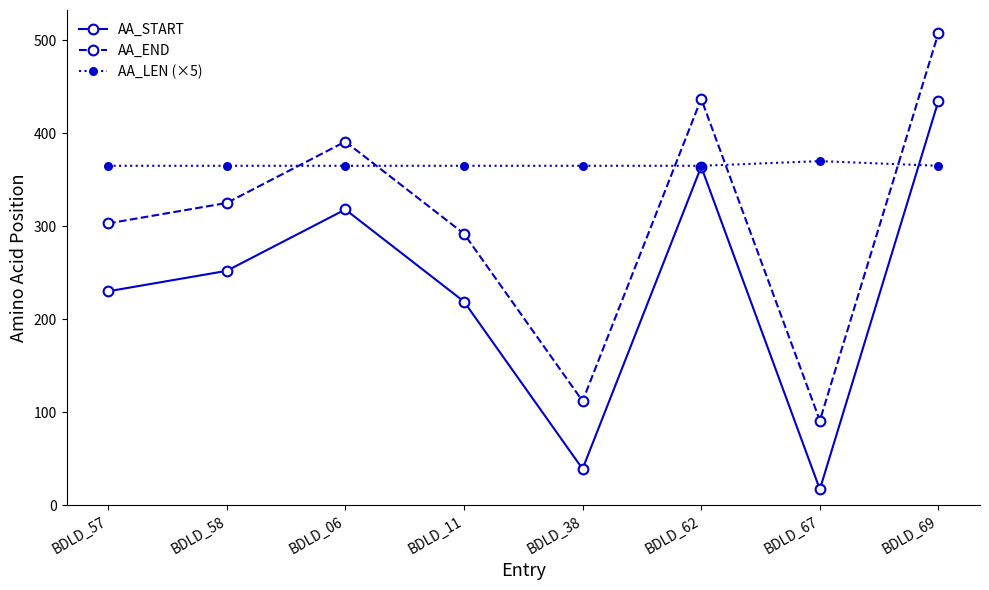

What is the spread (max minus min) of values at BDLD_57?

135